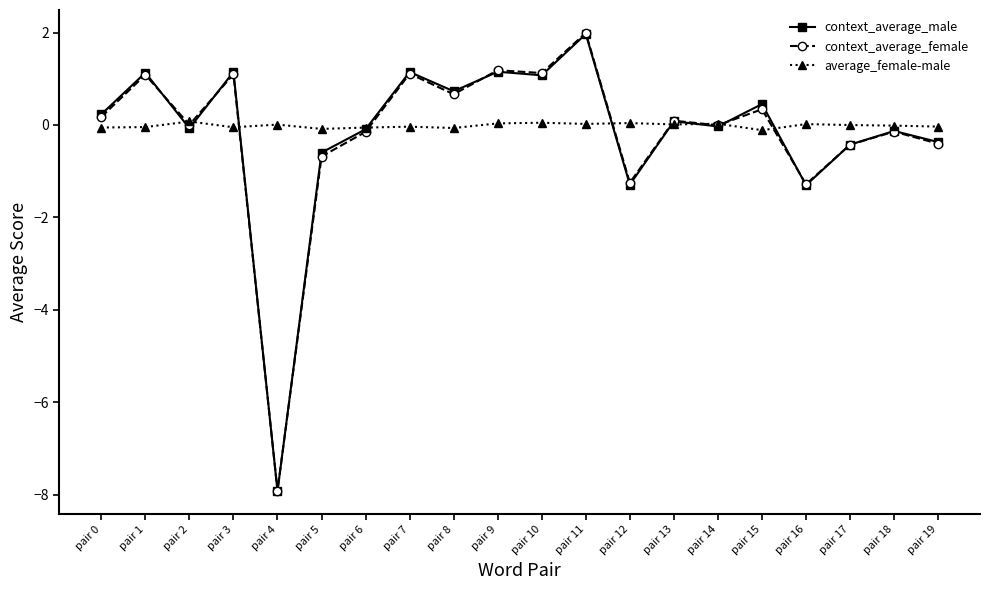

At which category does context_average_male reach its first local peak?

pair 1